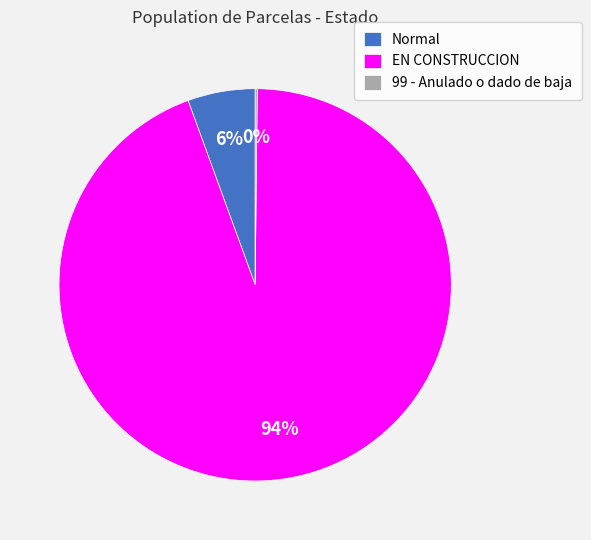

What is the largest slice in the pie chart?

EN CONSTRUCCION